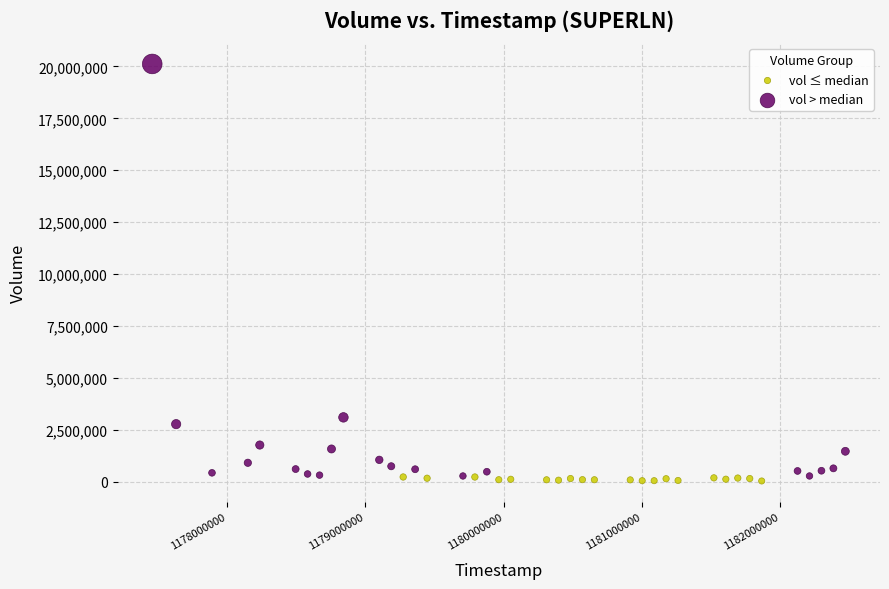

Which series contains the highest Y value?

vol > median